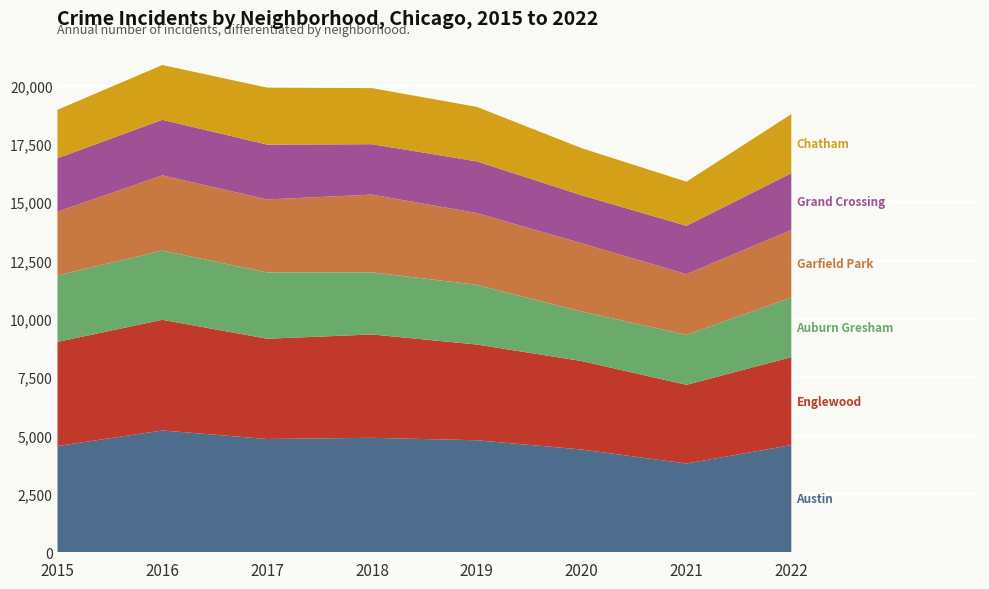

Reading right to left, list all the values displayed in this chart.

Austin: 4595	3803	4405	4801	4907	4855	5221	4554
Englewood: 3769	3374	3791	4104	4428	4298	4744	4464
Auburn Gresham: 2554	2143	2122	2559	2662	2844	2967	2848
Garfield Park: 2897	2600	2925	3076	3332	3126	3221	2732
Grand Crossing: 2432	2073	2059	2214	2161	2350	2384	2291
Chatham: 2532	1891	2017	2336	2403	2441	2346	2075